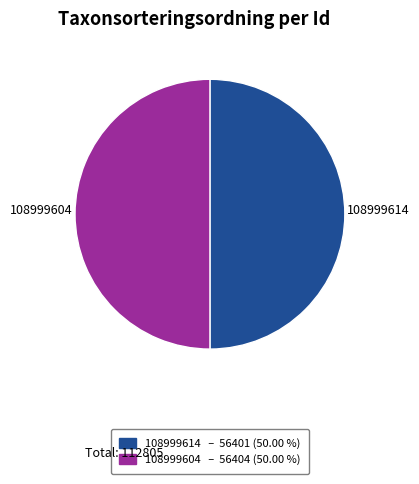

How many slices are in this pie chart?

2